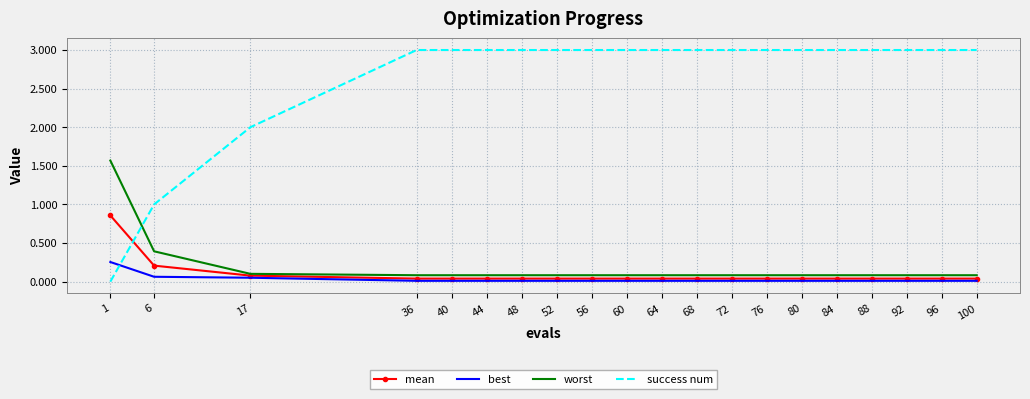

True or false: success num has a value of 1.3 at 1.

False